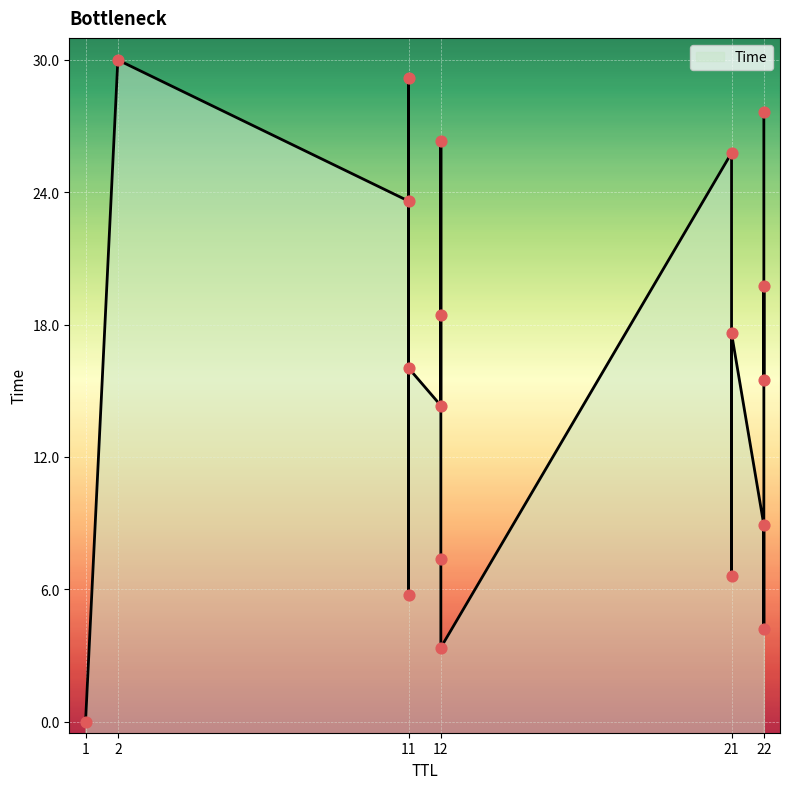

What is the change in value from 21 to 11?

+3.4